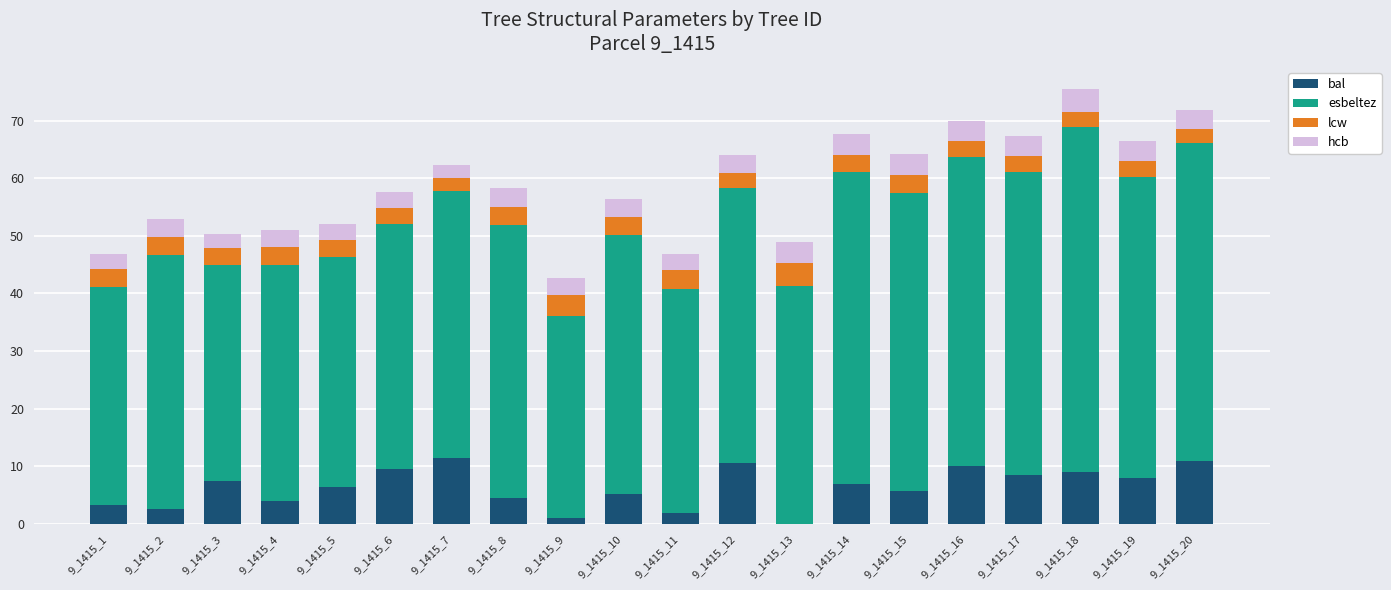

The value of hcb at 9_1415_7 is 3.4. True or false?

False